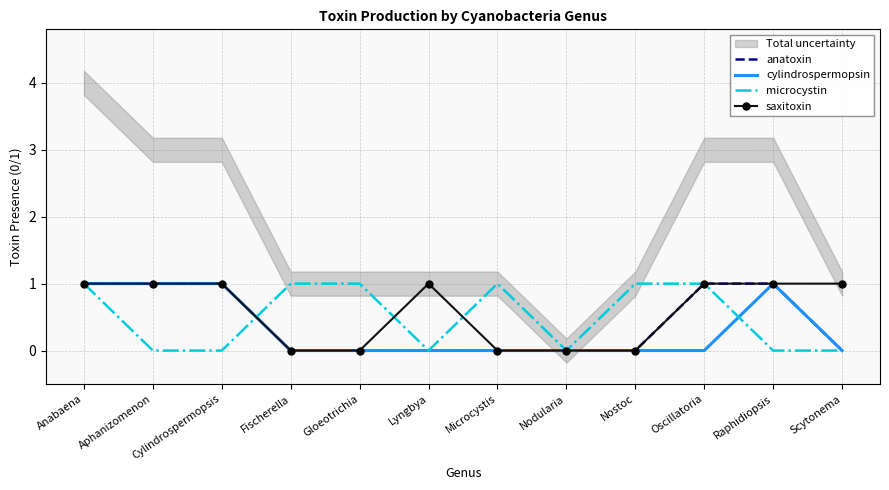

Which series has the largest total across all categories?

saxitoxin